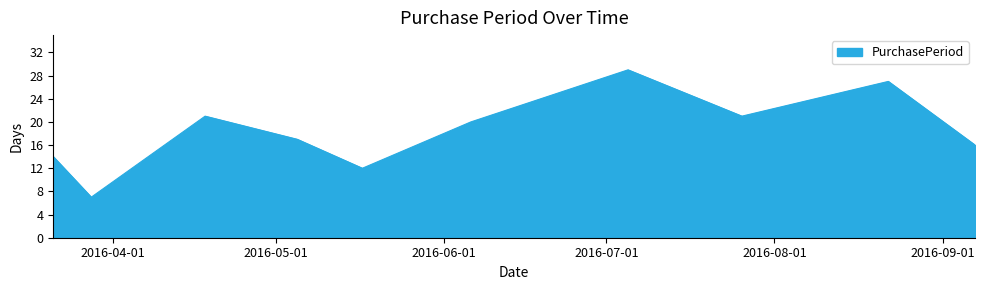

How many series are shown in this chart?

1